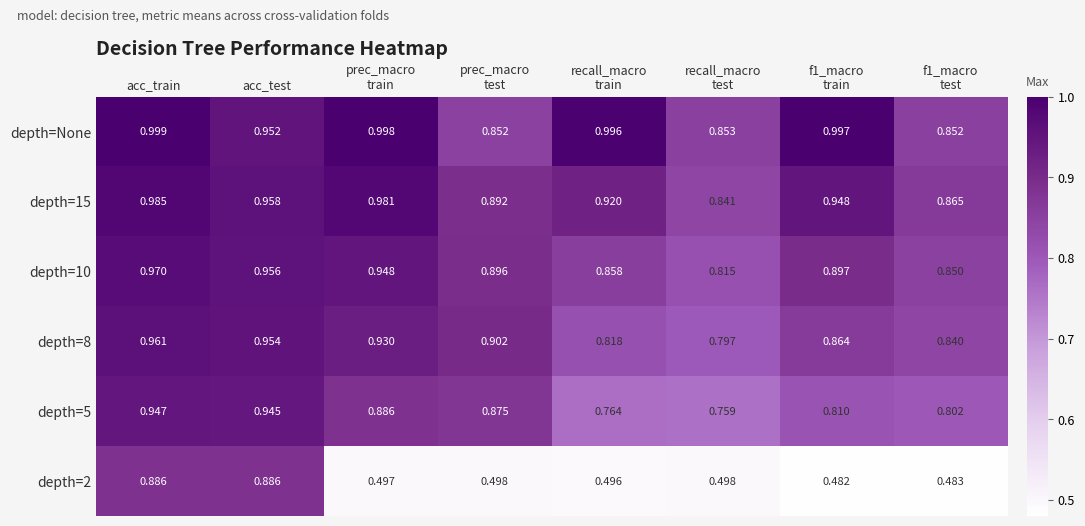

At which label does depth=5 reach its peak?

acc_train